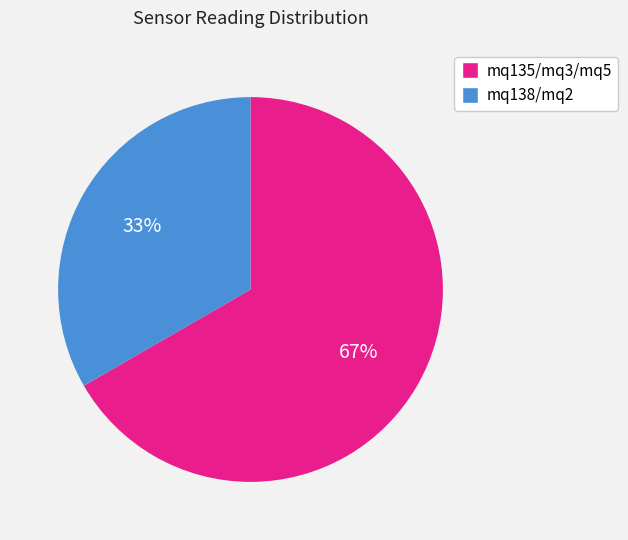

To the nearest percent, what is the average slice percentage?

50%